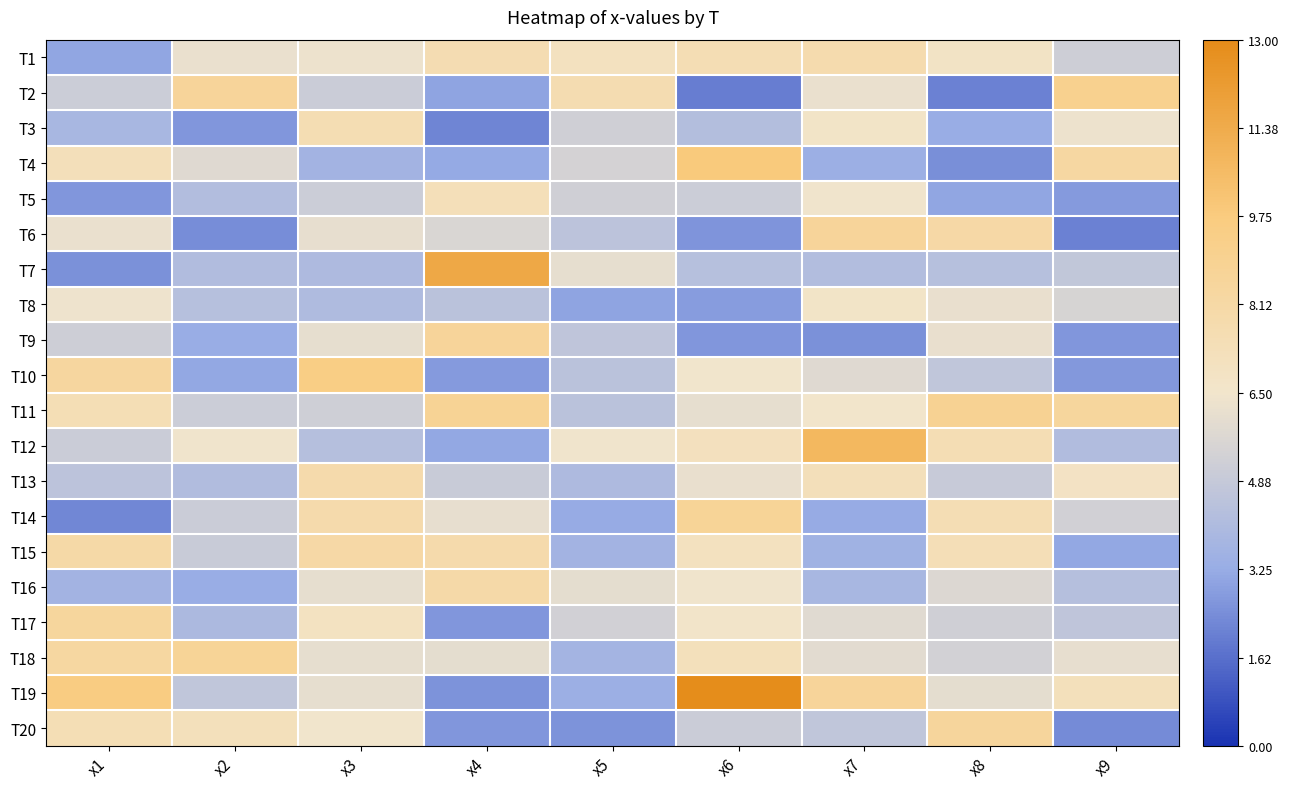

At which category is the sum across all series the highest?

x3